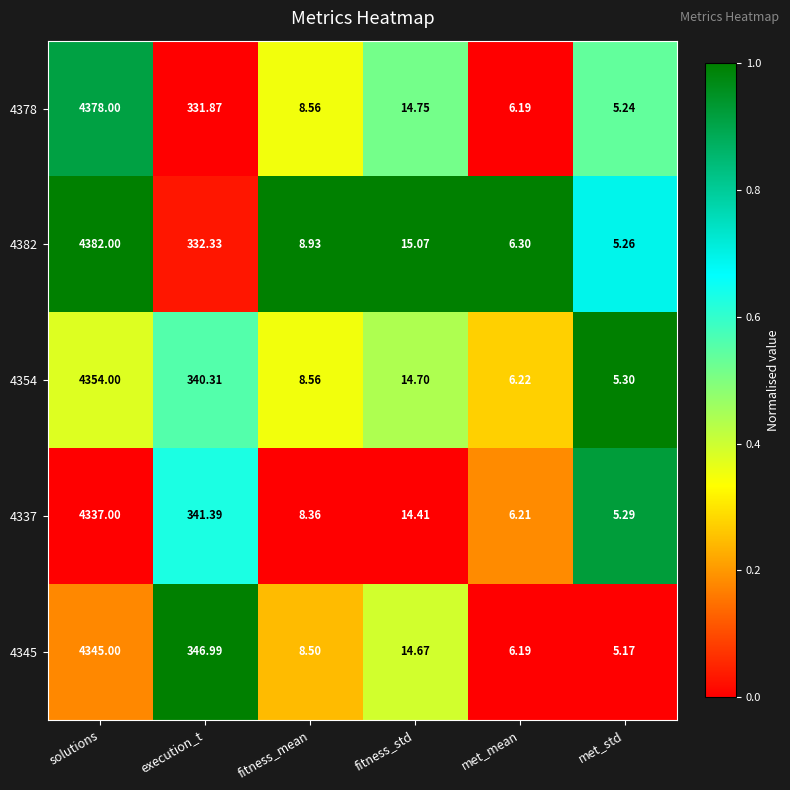

Which series has the widest spread of values?

4382